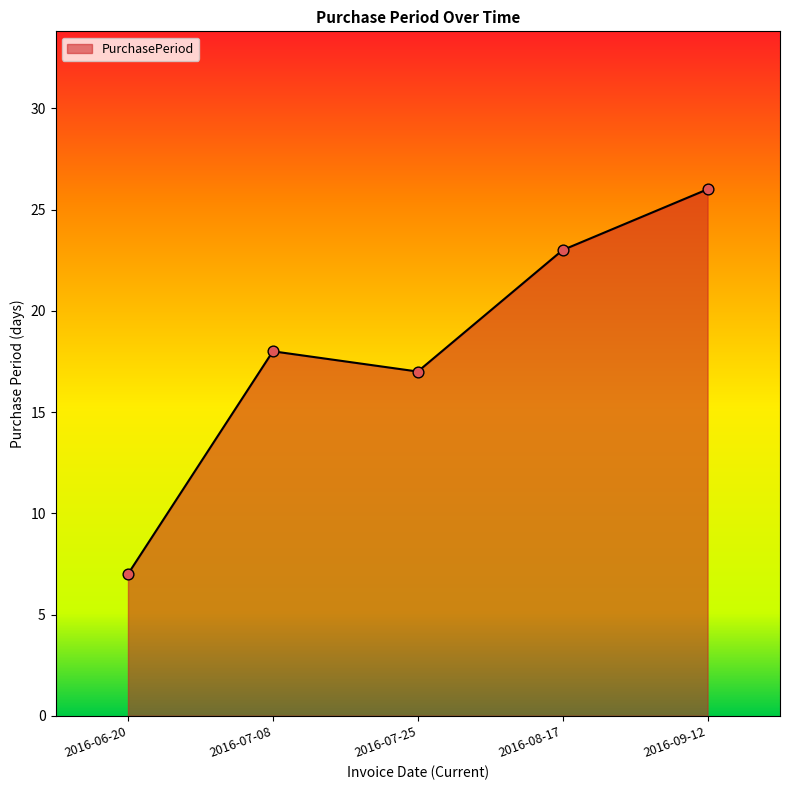

Between 2016-08-17 and 2016-06-20, which is larger?

2016-08-17